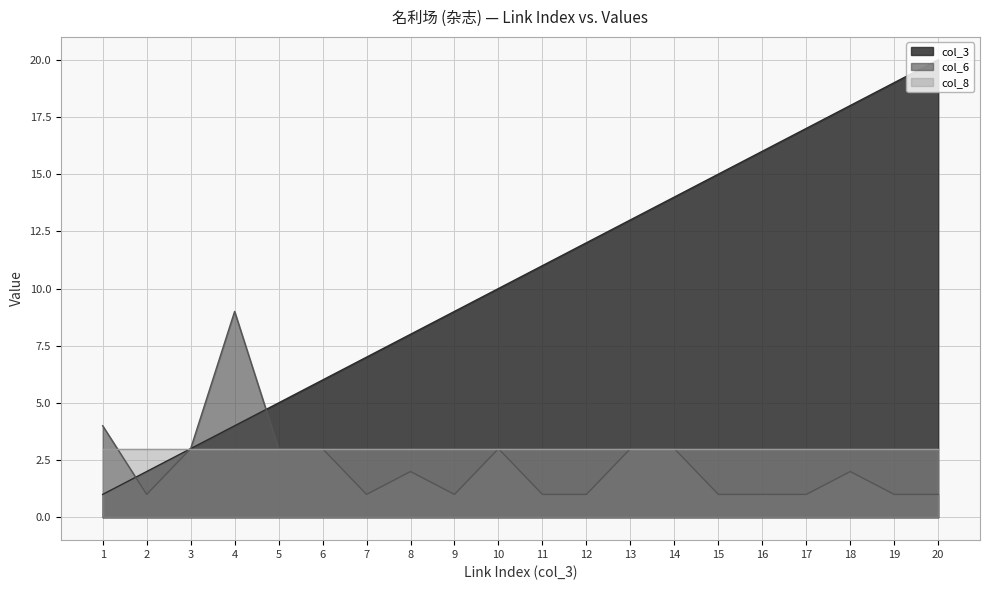

What is the value of the col_3 line point at the 8th from the left?

8